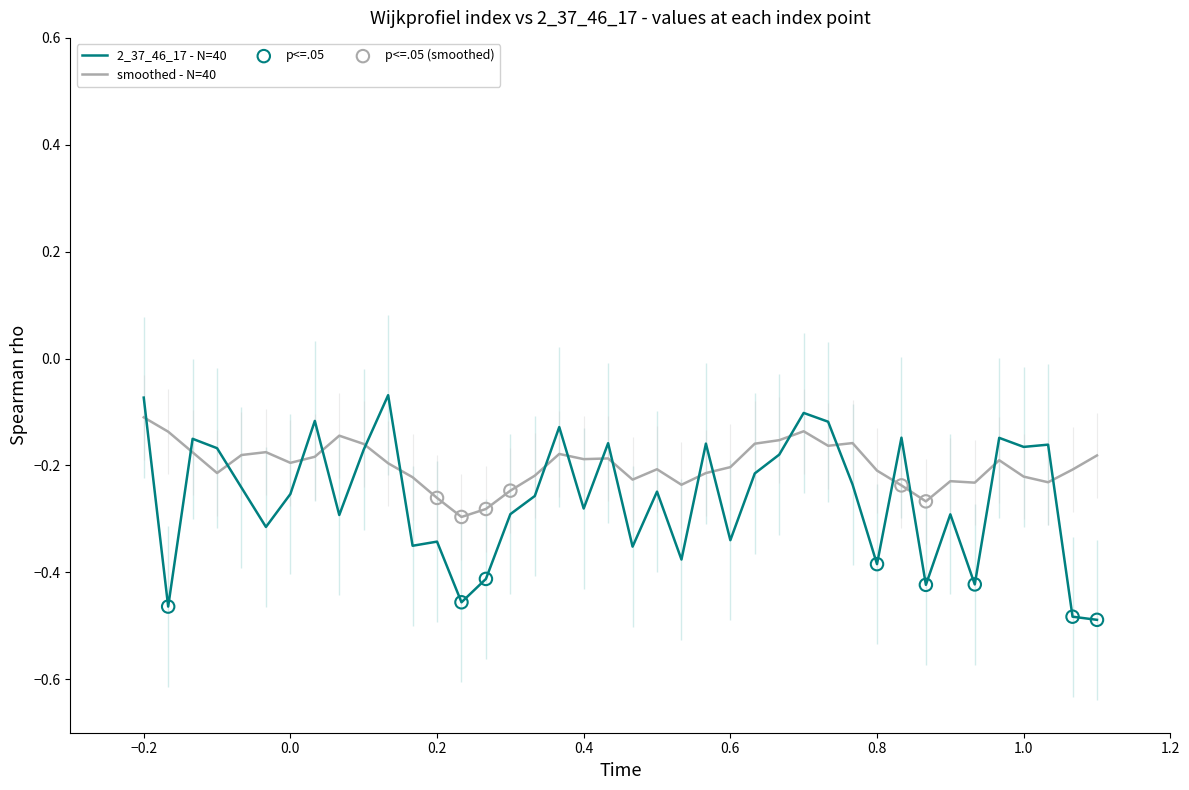

Between 10 and 81, which is larger?

10